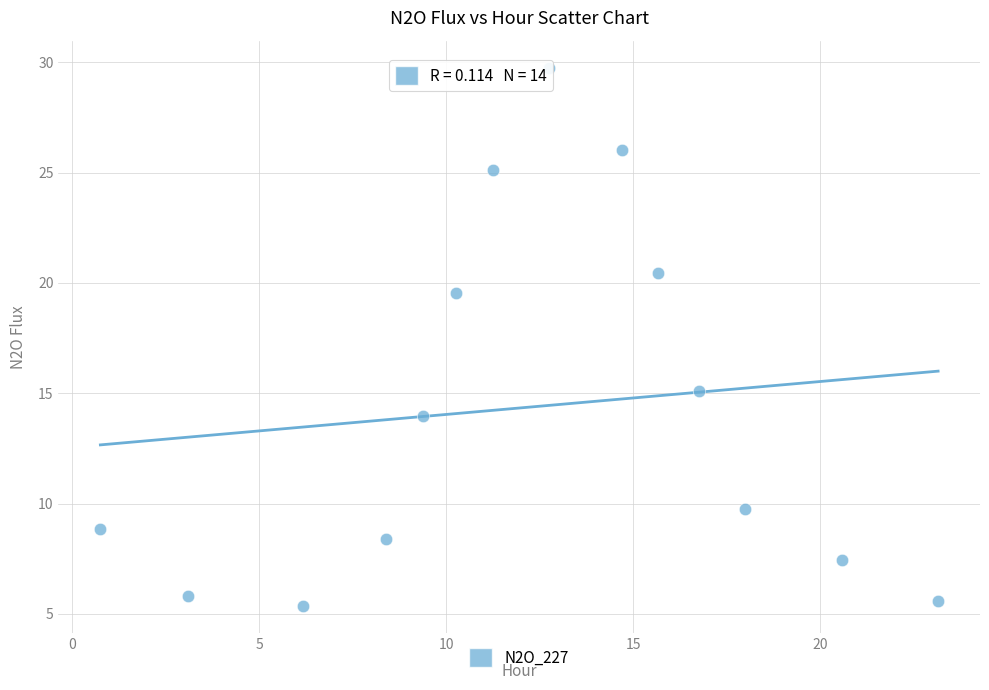

What is the range of Y values (max minus min)?

24.4